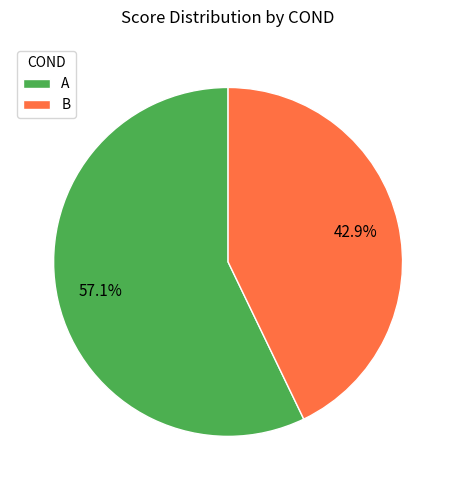

Combined, do A and B account for over 50%?

Yes